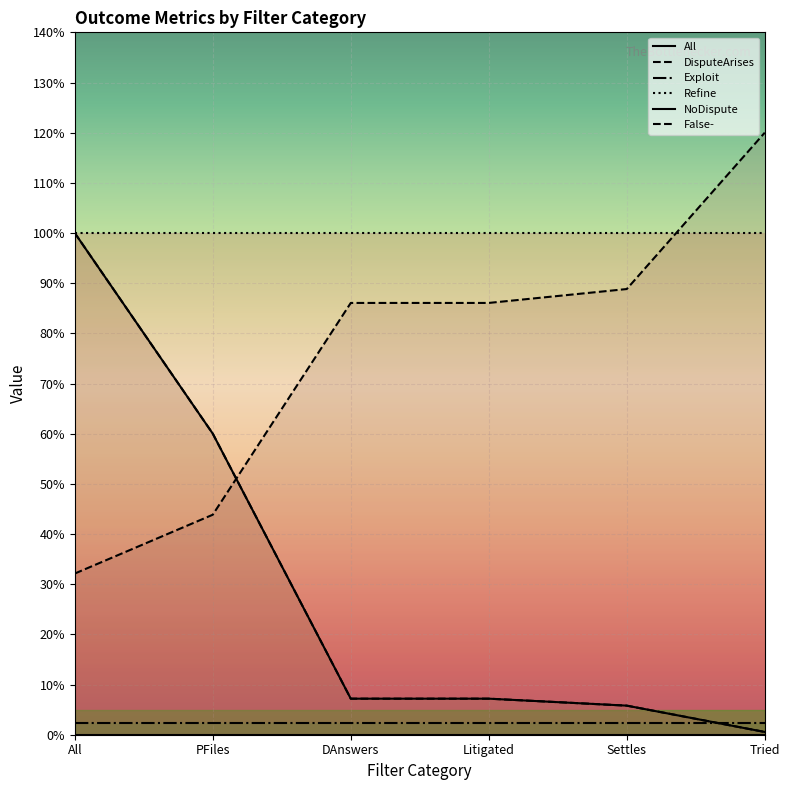

Is it true that NoDispute equals 0.0 at All?

True